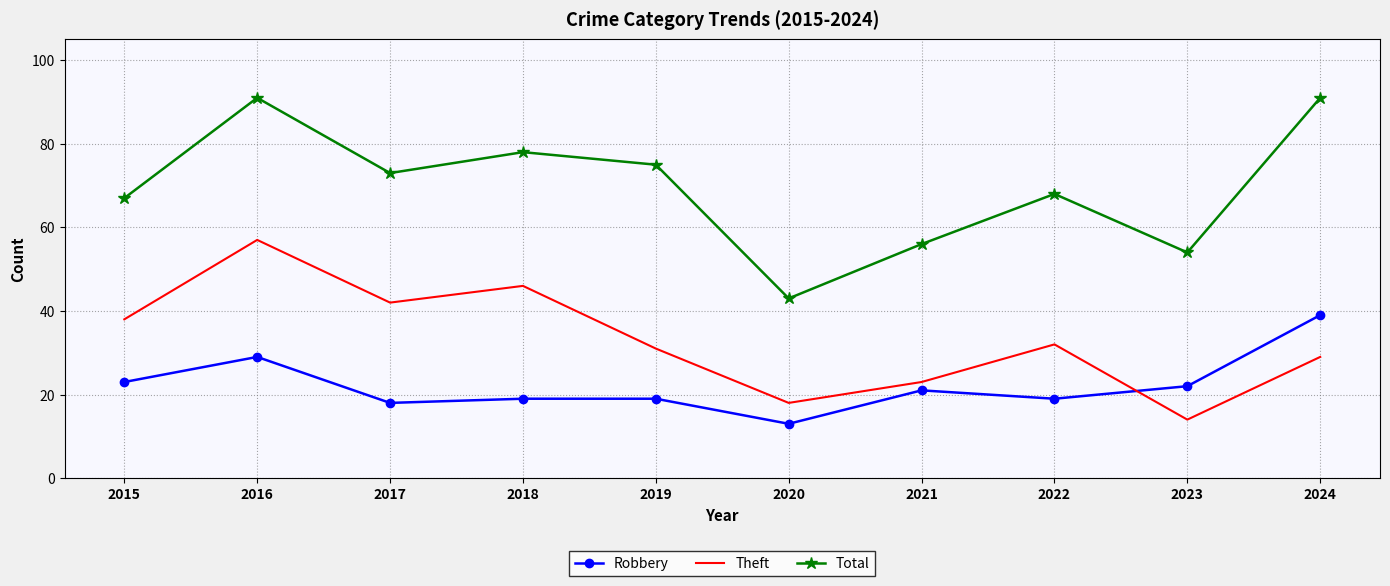

True or false: Total and Robbery intersect in this chart.

False